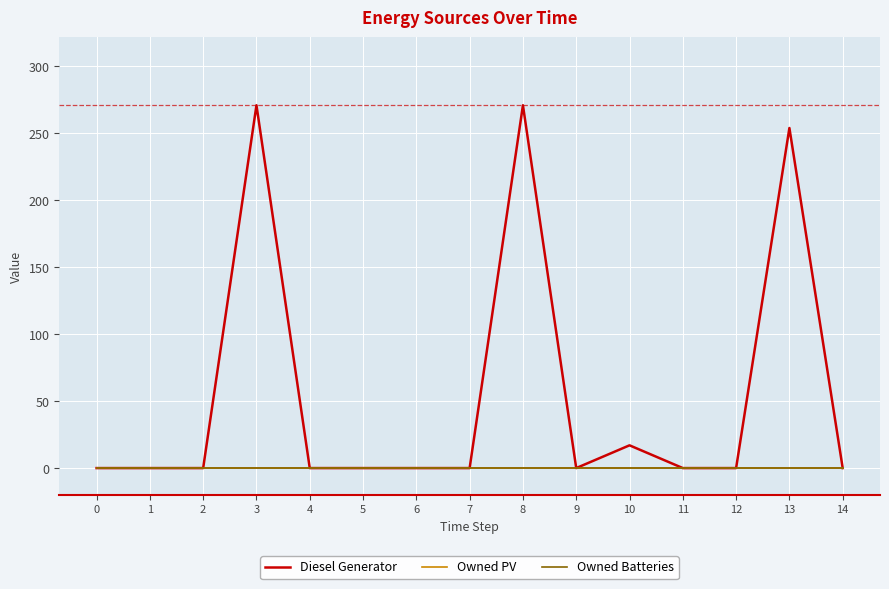

True or false: Diesel Generator and Owned PV intersect in this chart.

False